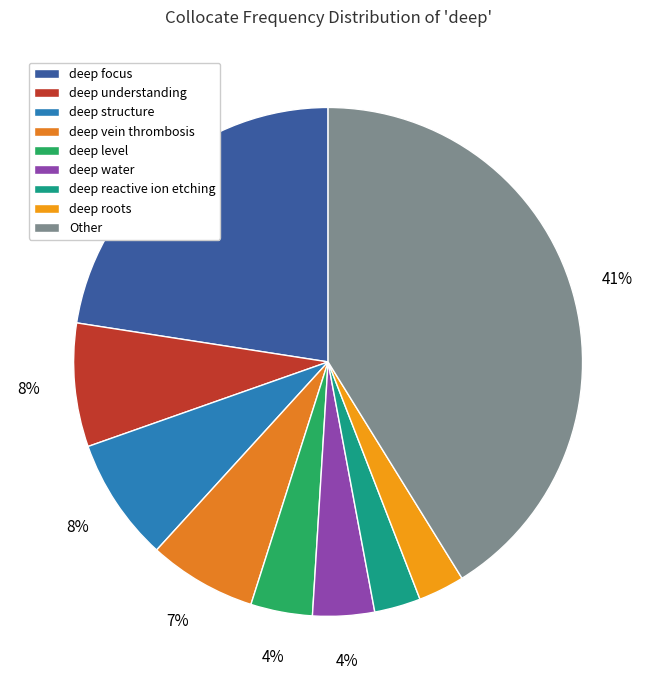

Is it true that deep roots is 14% of the pie?

False